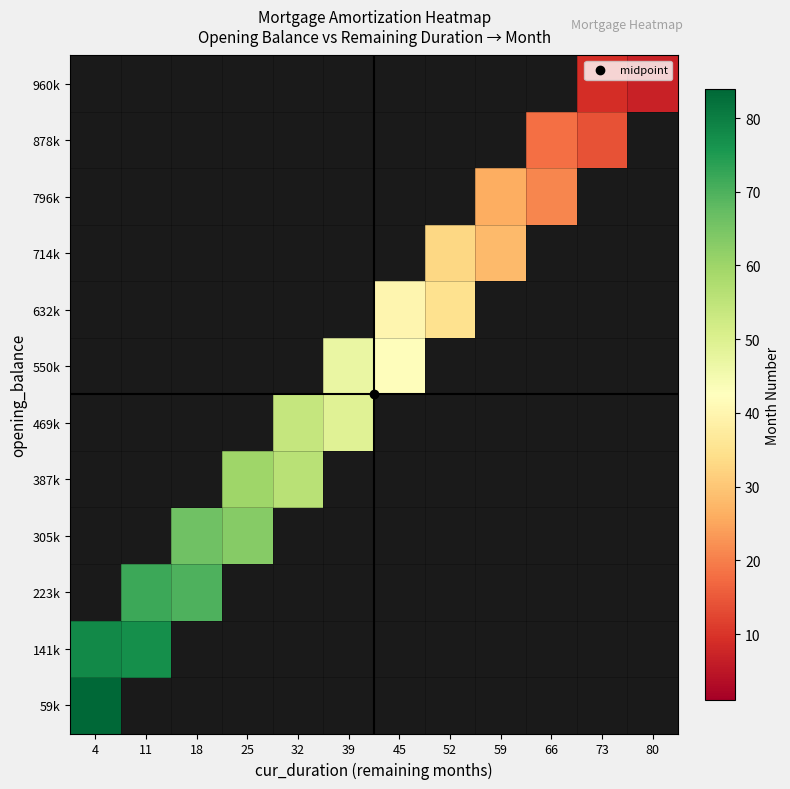

List the series in order of their peak value, lowest first.

141k, 223k, 305k, 387k, 469k, 550k, 632k, 714k, 796k, 878k, 960k, 59k